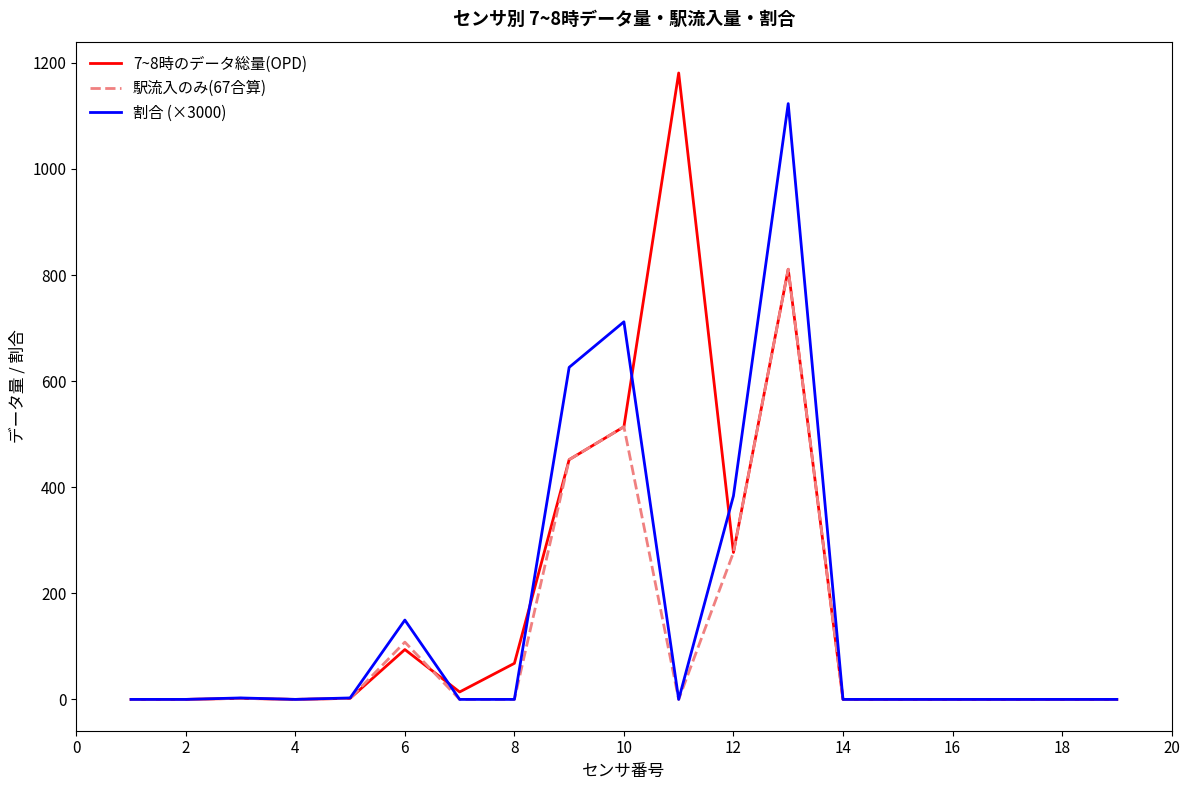

True or false: 割合 (×3000) has more than 2 points higher than both neighbors.

True